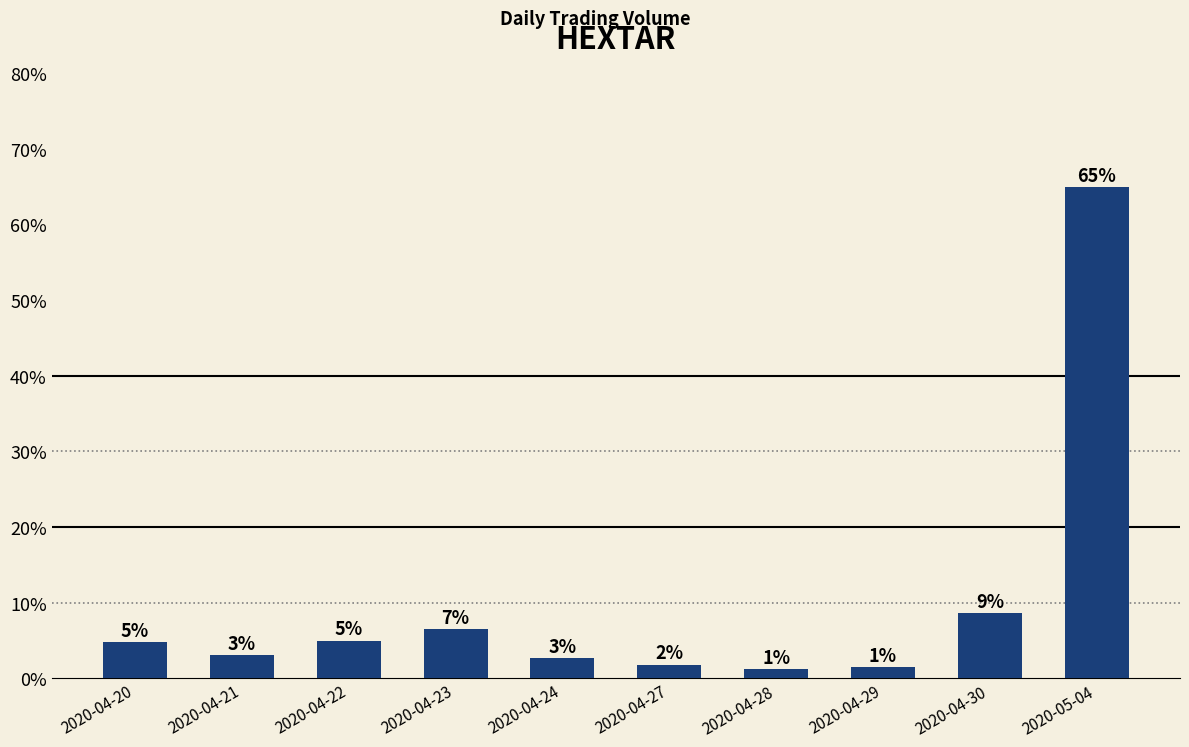

List the labels in order of value, smallest first.

2020-04-28, 2020-04-29, 2020-04-27, 2020-04-24, 2020-04-21, 2020-04-20, 2020-04-22, 2020-04-23, 2020-04-30, 2020-05-04